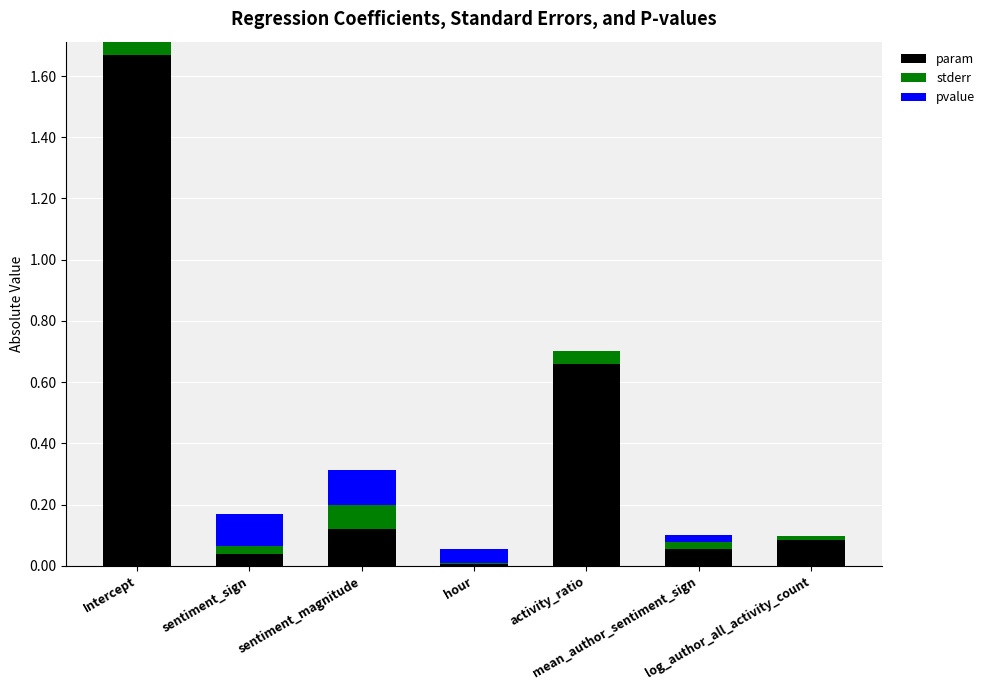

At how many categories does at least one series exceed 0?

7